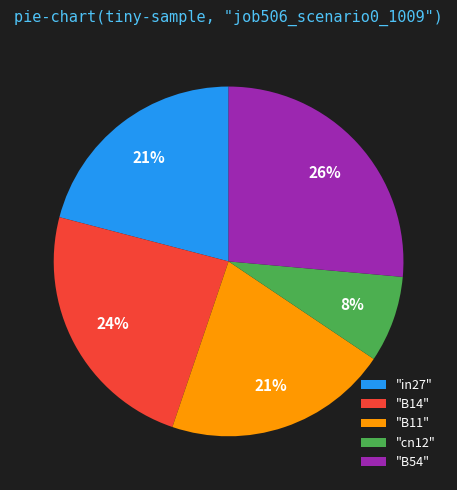

To the nearest percent, what portion does "B14" represent?

24%